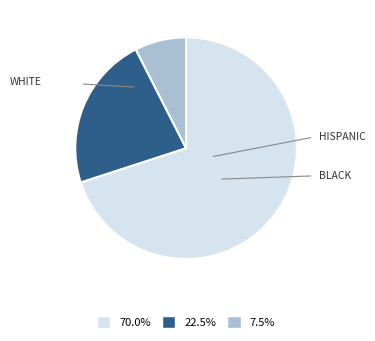

Does any single category account for the majority?

Yes